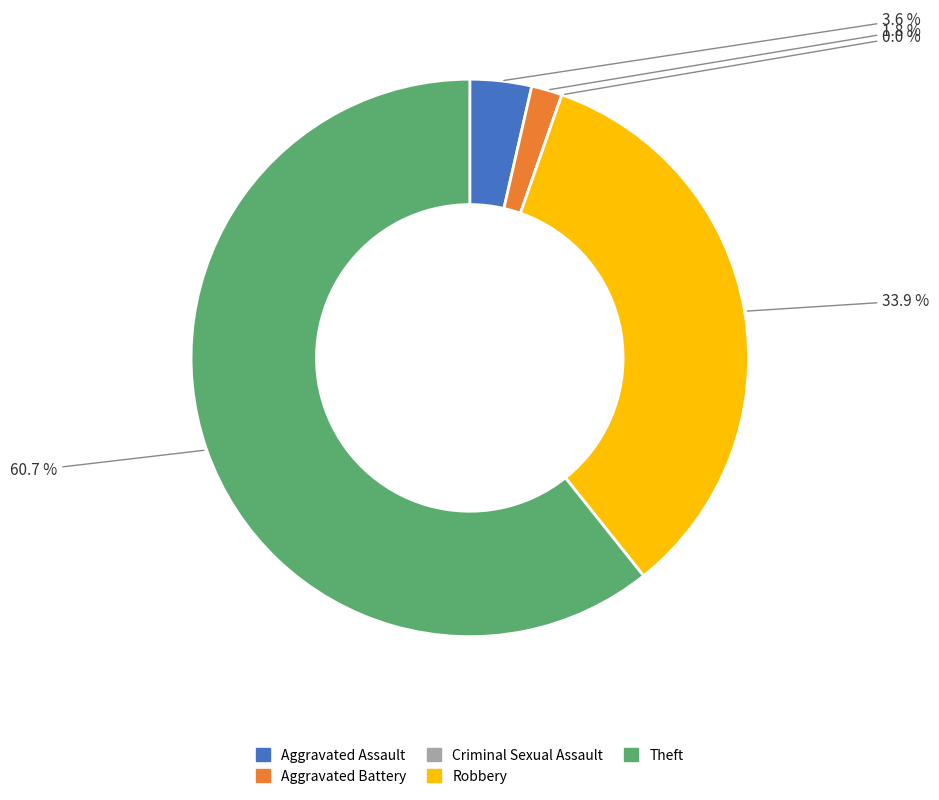

Count the number of slices in the pie.

5